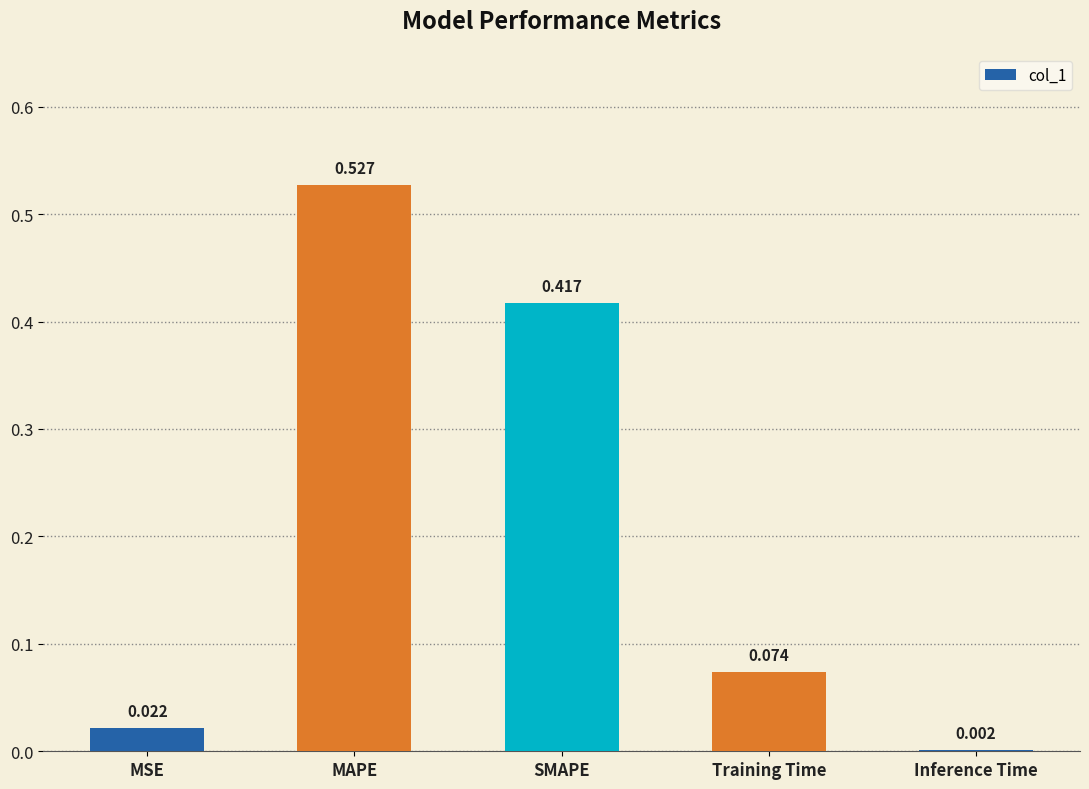

Between Inference Time and SMAPE, which is larger?

SMAPE